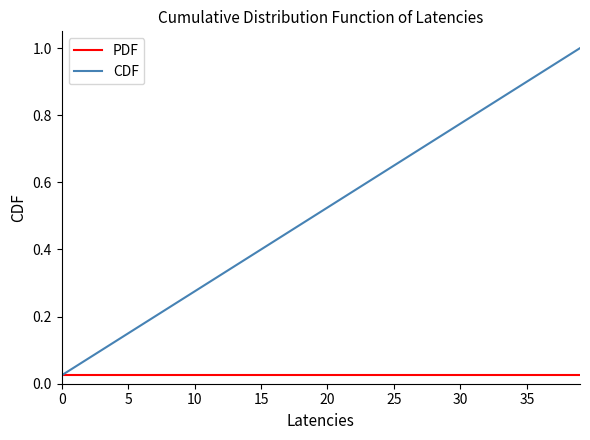

Which series has the widest spread of values?

CDF